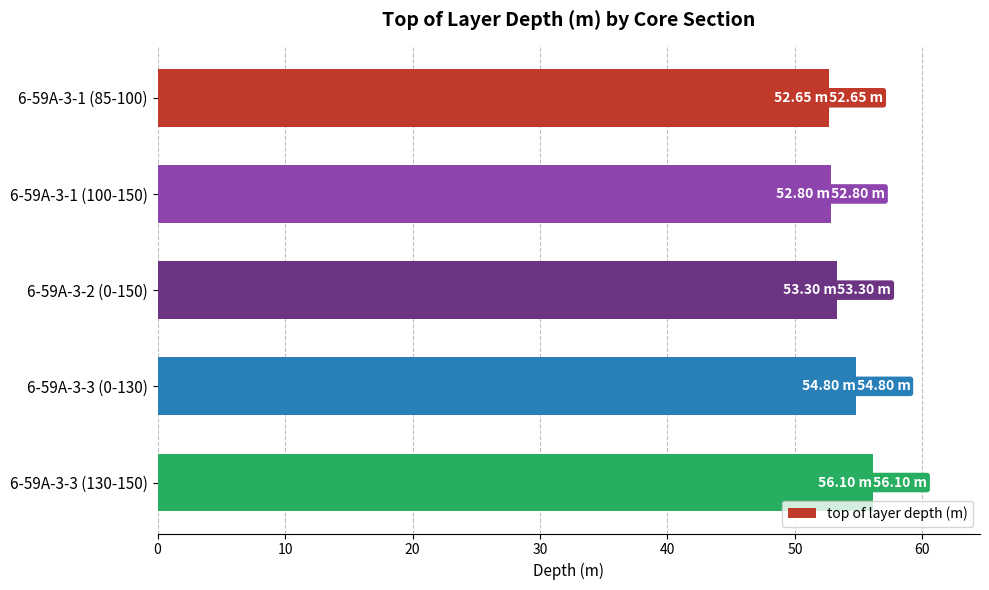

How many data points does each series have?

5